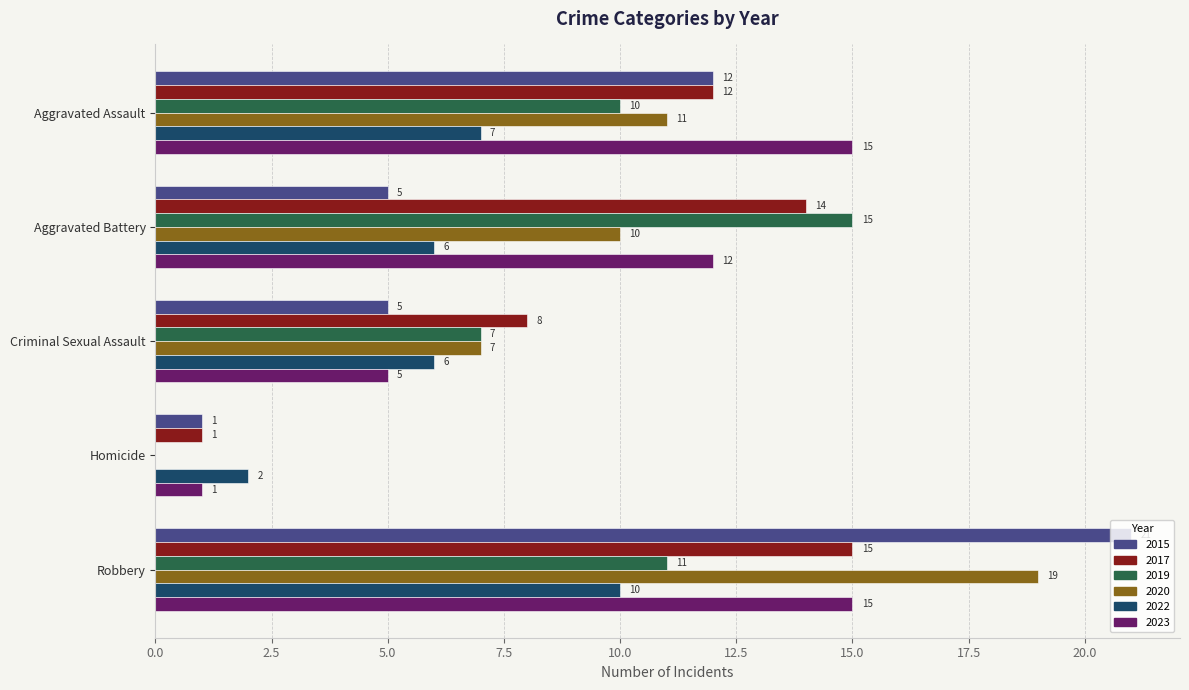

Is it true that 2019 equals 10 at Aggravated Assault?

True